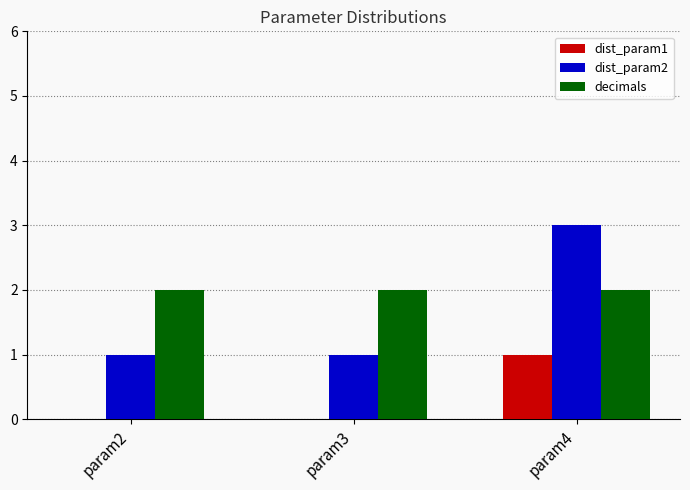

How many groups of bars are there?

3